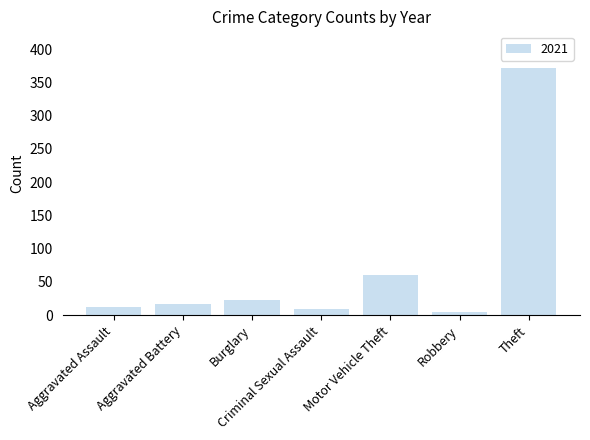

Where is the data nearest to the value 188?

Motor Vehicle Theft